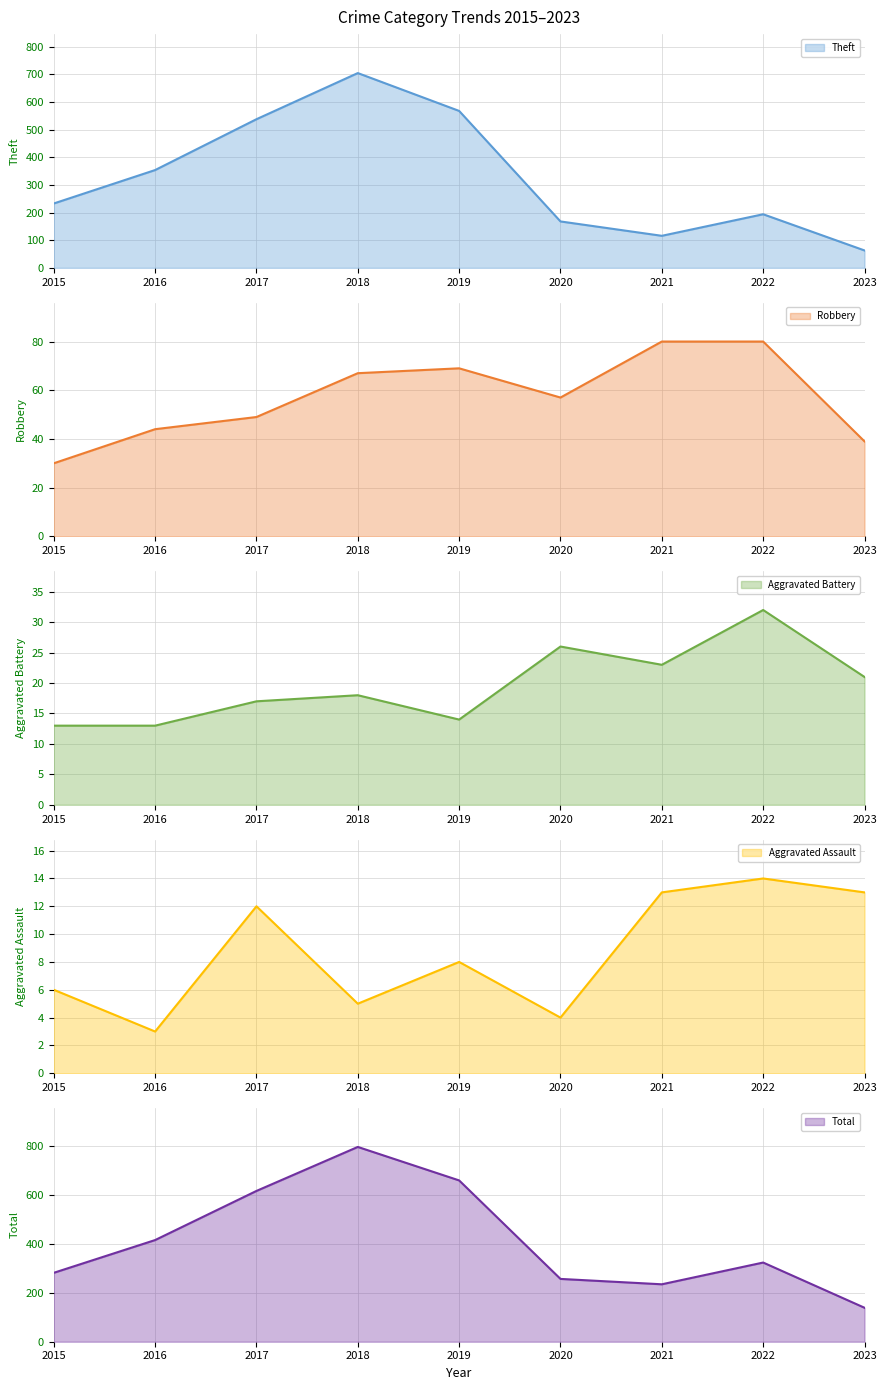

Reading right to left, list all the values displayed in this chart.

Theft: 2023=63	2022=194	2021=116	2020=168	2019=568	2018=705	2017=538	2016=354	2015=233
Robbery: 2023=39	2022=80	2021=80	2020=57	2019=69	2018=67	2017=49	2016=44	2015=30
Aggravated Battery: 2023=21	2022=32	2021=23	2020=26	2019=14	2018=18	2017=17	2016=13	2015=13
Aggravated Assault: 2023=13	2022=14	2021=13	2020=4	2019=8	2018=5	2017=12	2016=3	2015=6
Total: 2023=139	2022=324	2021=235	2020=257	2019=660	2018=797	2017=617	2016=416	2015=282